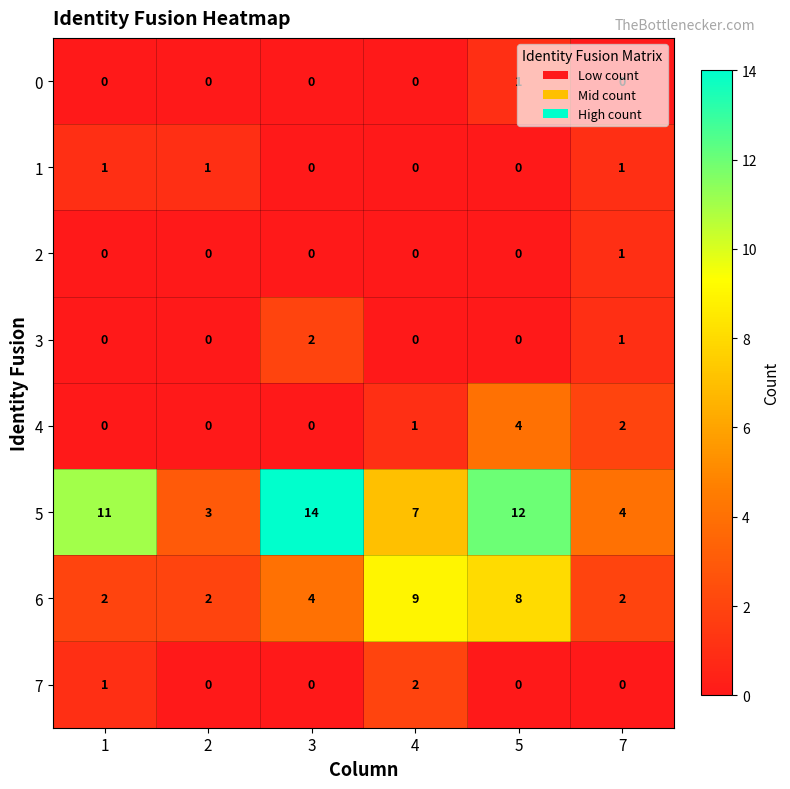

At which label is 3 closest to 1?

7